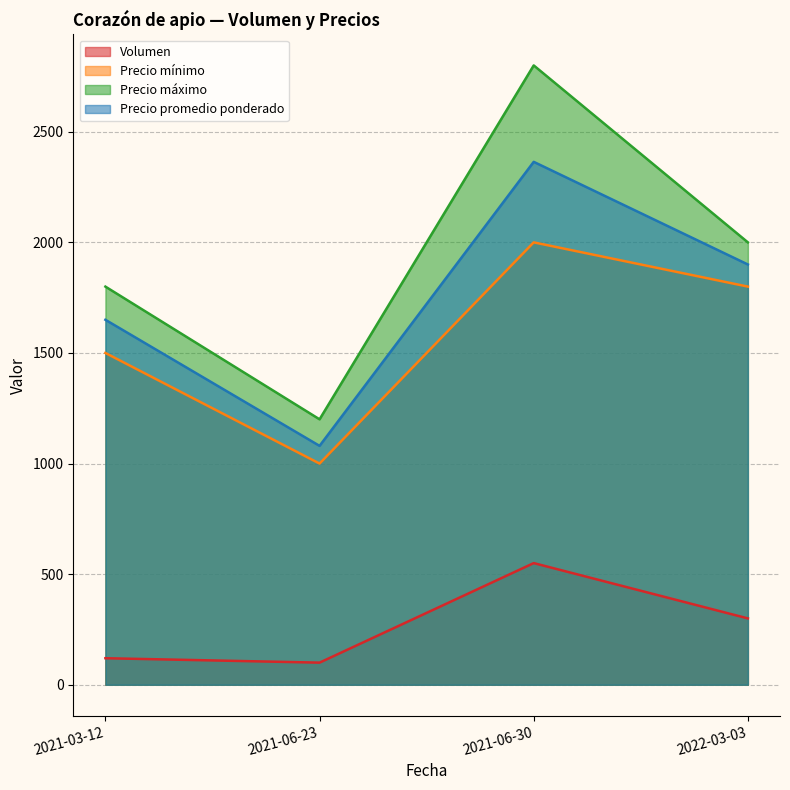

At 2021-06-23, list the series in order from smallest to largest.

Volumen, Precio mínimo, Precio promedio ponderado, Precio máximo